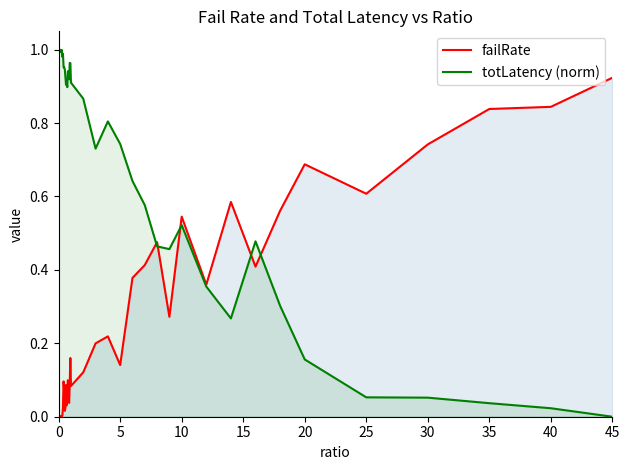

Does the chart have visible grid lines?

No